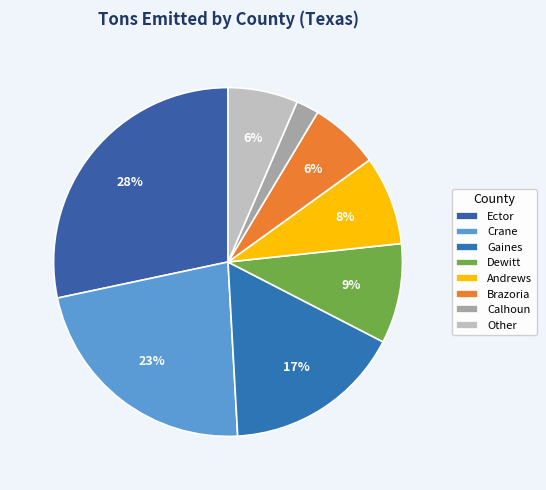

To the nearest percent, what is the difference between the largest and smallest slice percentages?

26%